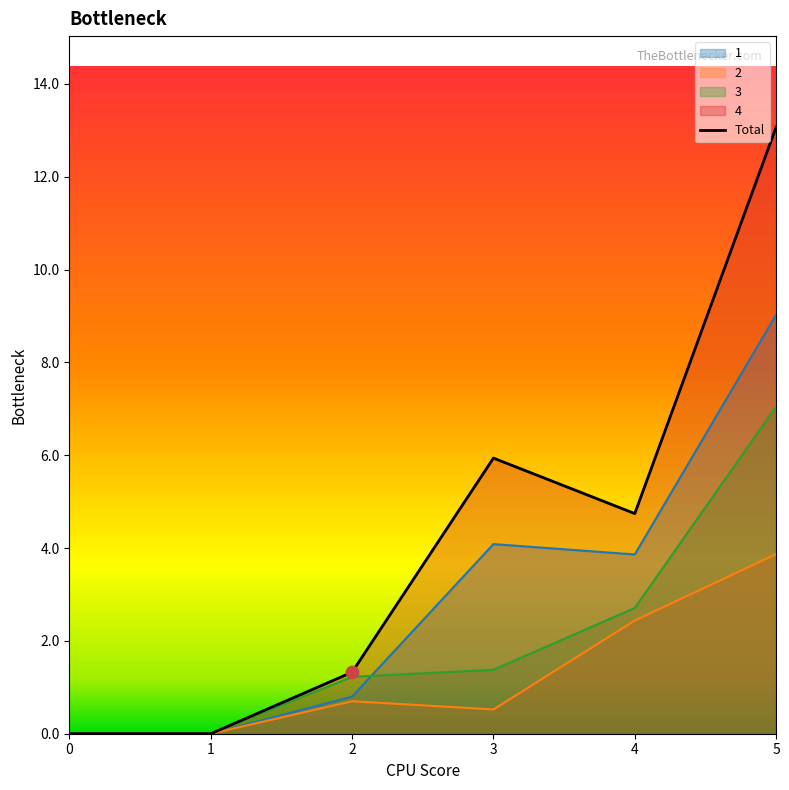

At how many categories does at least one series exceed 9?

1